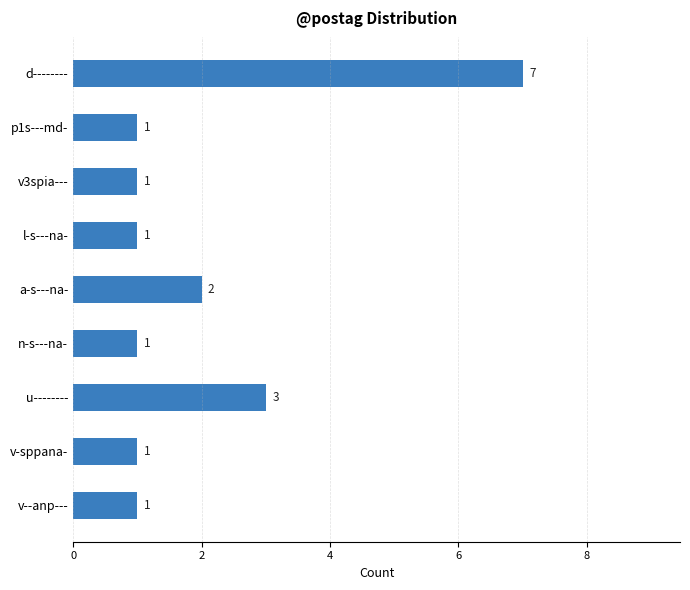

What is the greatest value displayed?

7